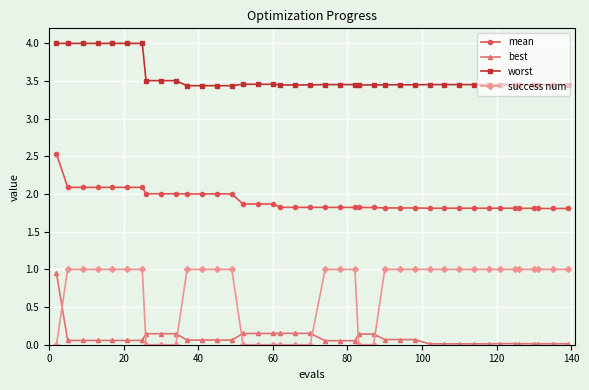

Which series has the largest total across all categories?

worst